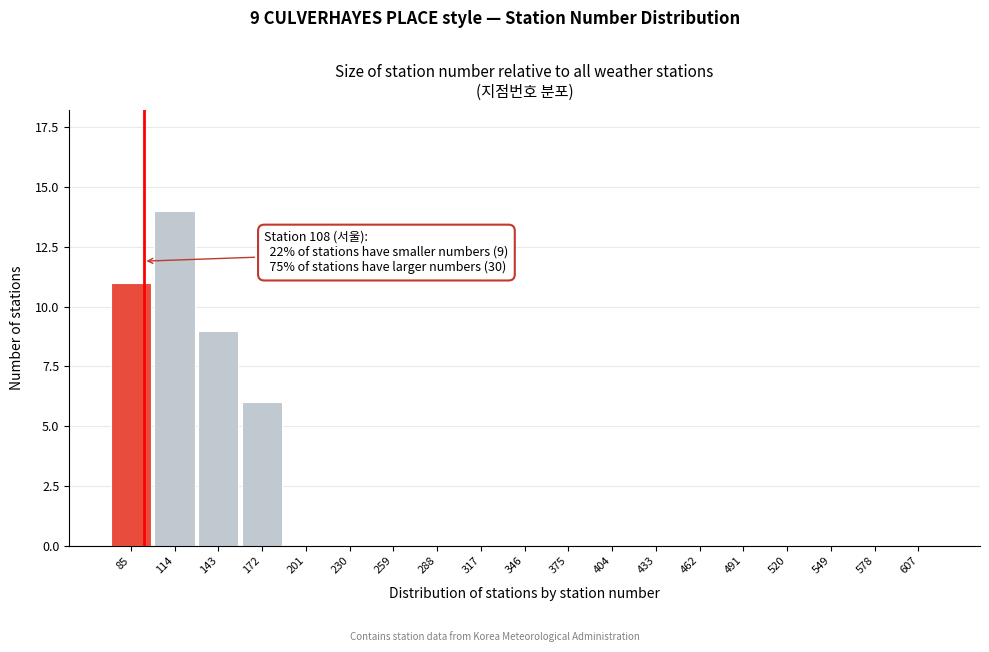

Reading left to right, what are all the values shown in this chart?

85=11	114=14	143=9	172=6	201=0	230=0	259=0	288=0	317=0	346=0	375=0	404=0	433=0	462=0	491=0	520=0	549=0	578=0	607=0